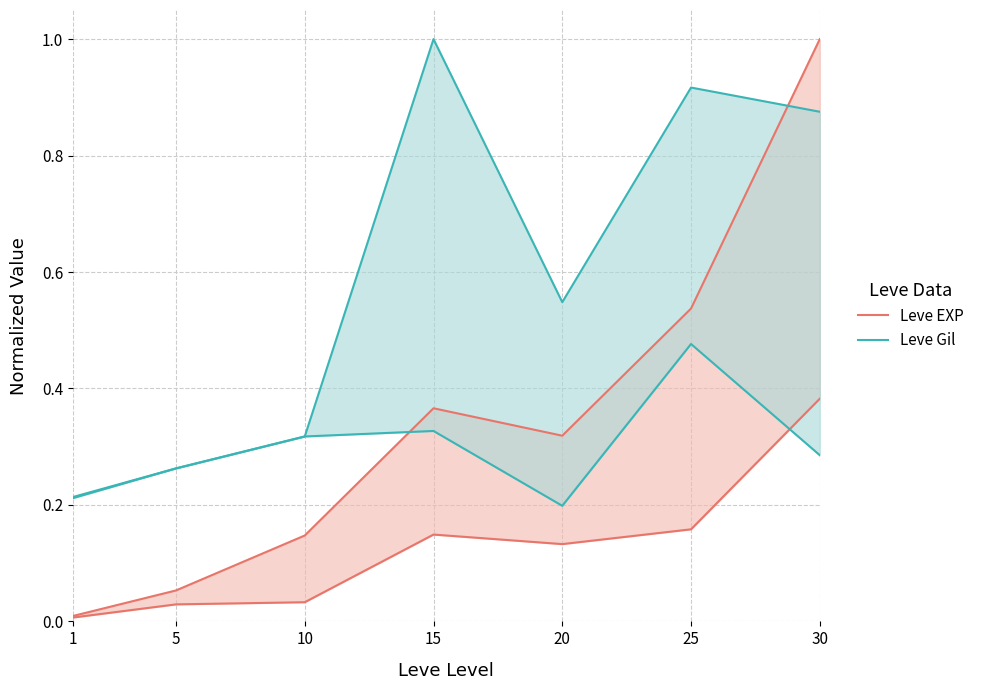

The Leve EXP series shows 0.1 at 10. True or false?

False